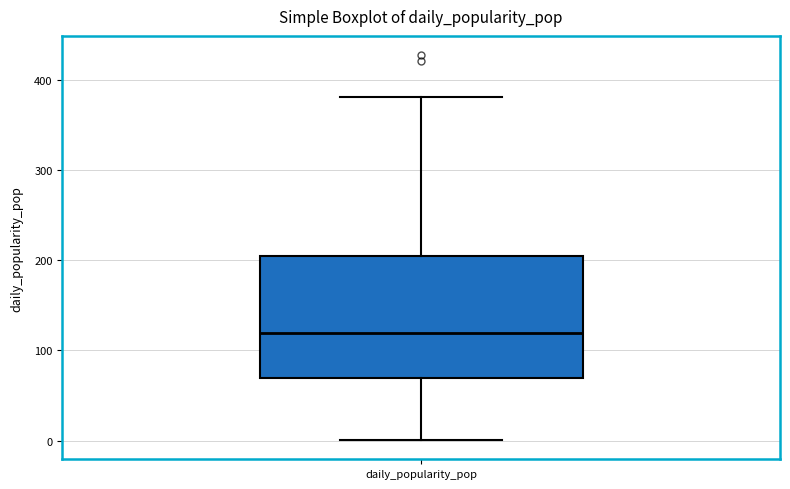

Where does the lower whisker of the box for daily_popularity_pop end on the y-axis? The values are not printed on the chart, so give them approximately, as read against the axis.

0